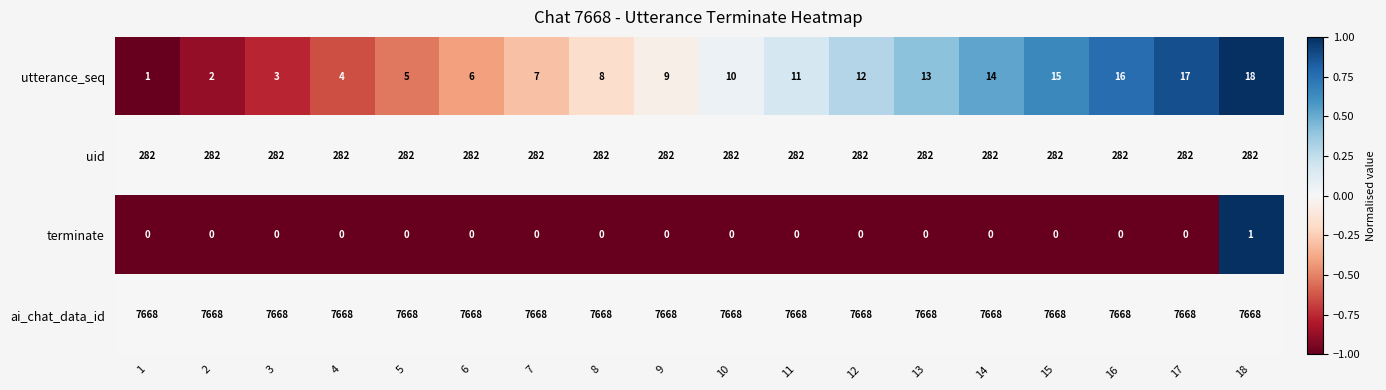

True or false: terminate has a value of 1 at 16.

False